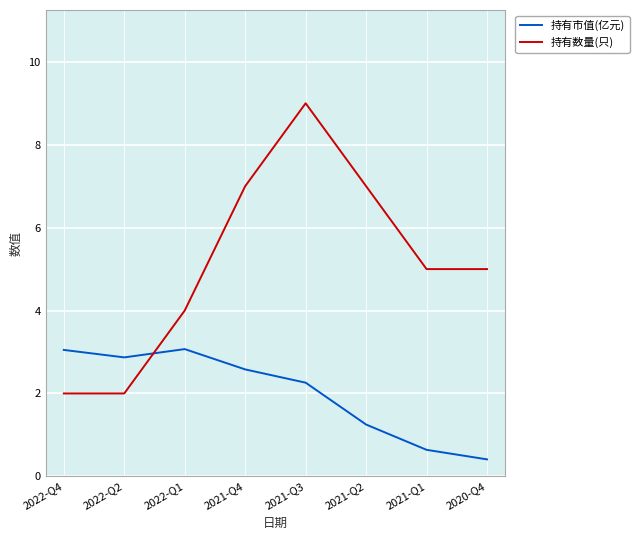

At how many categories does at least one series exceed 6?

3